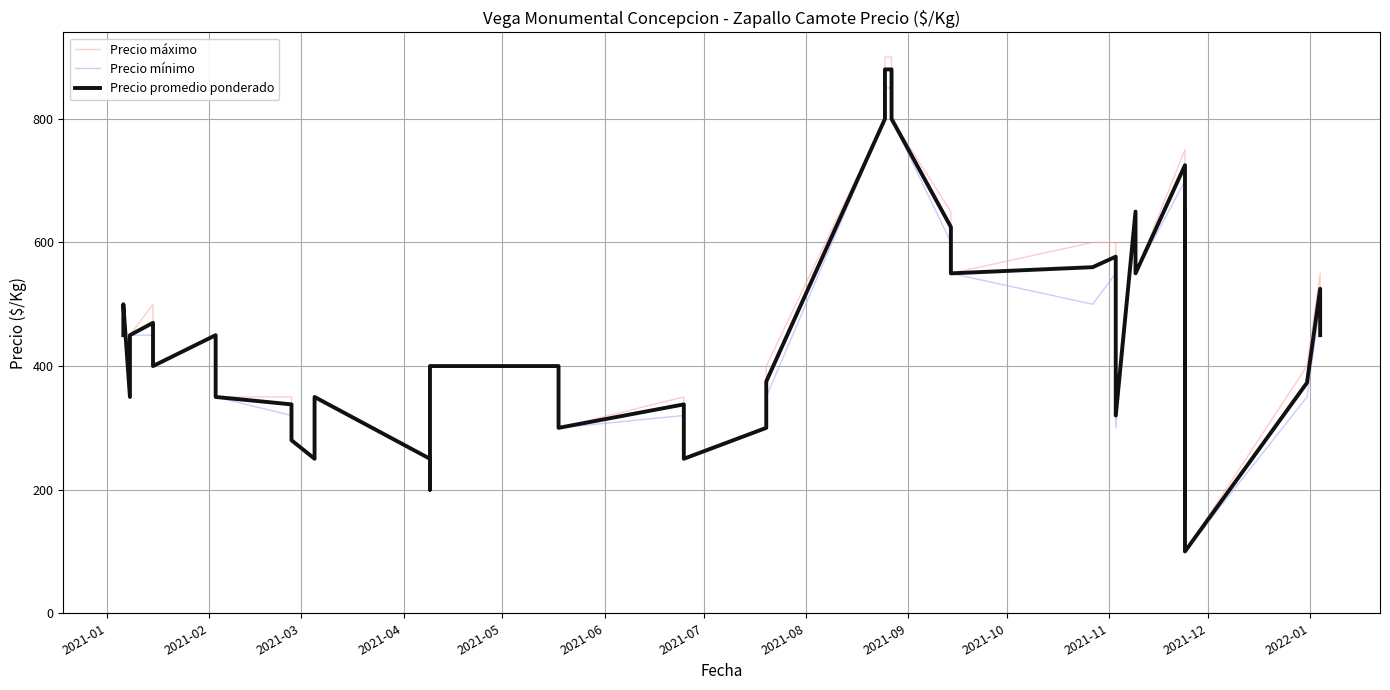

What is the maximum value for Precio mínimo?

850